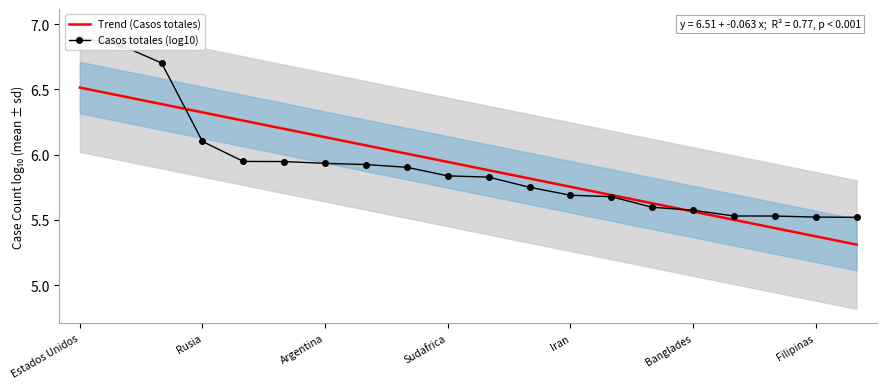

The value of Trend (Casos totales) at Sudafrica is 3.1. True or false?

False